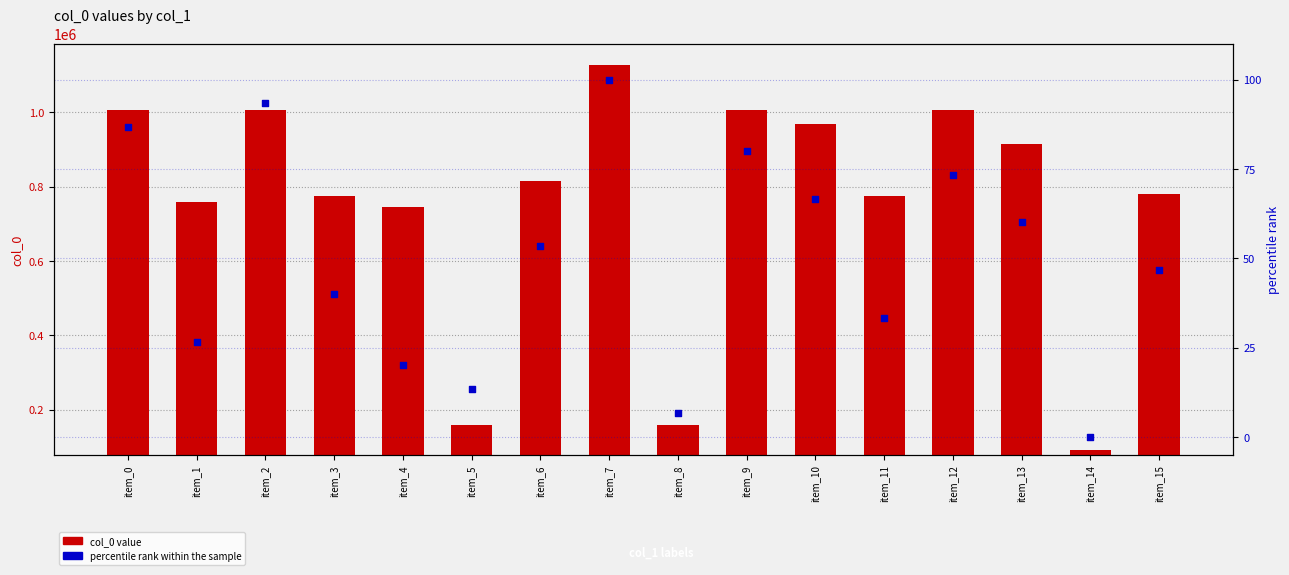

Which series has the largest total across all categories?

col_0 value